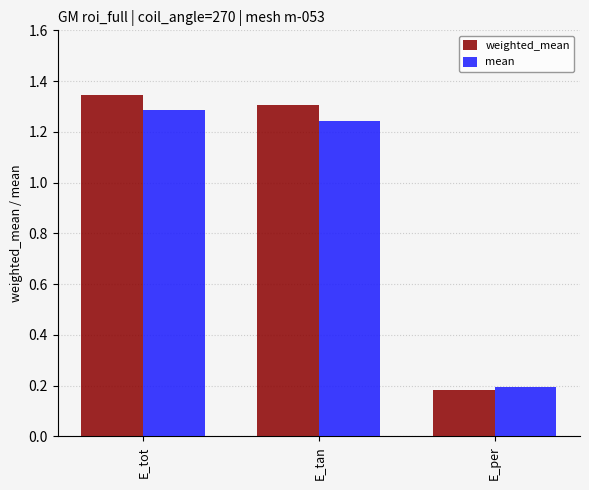

Which category has the highest value in the weighted_mean series?

E_tot